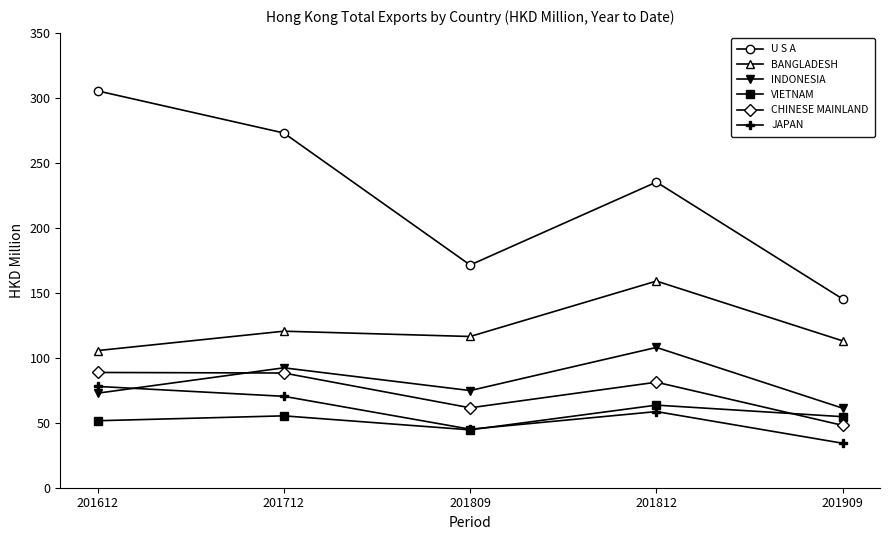

Where is the first local maximum for BANGLADESH?

201712